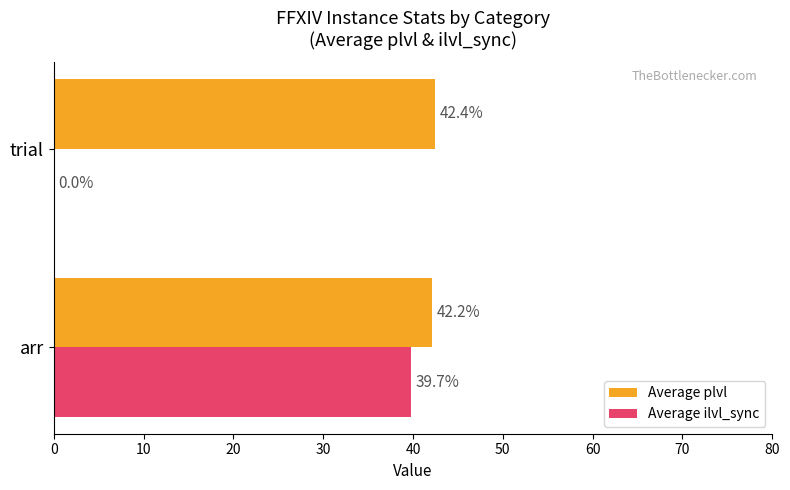

Which series changed the most between arr and trial?

Average ilvl_sync